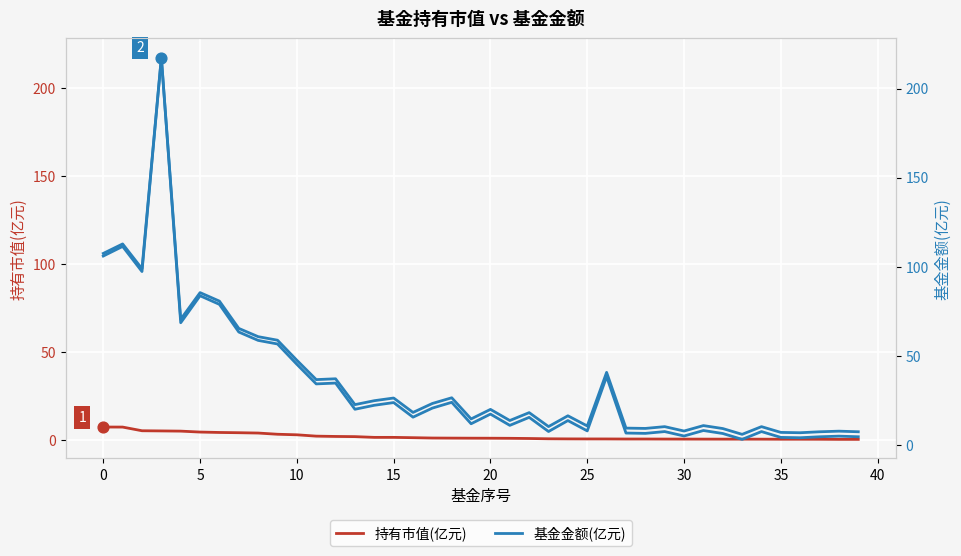

Which series has the widest spread of Y values?

基金金额(亿元)